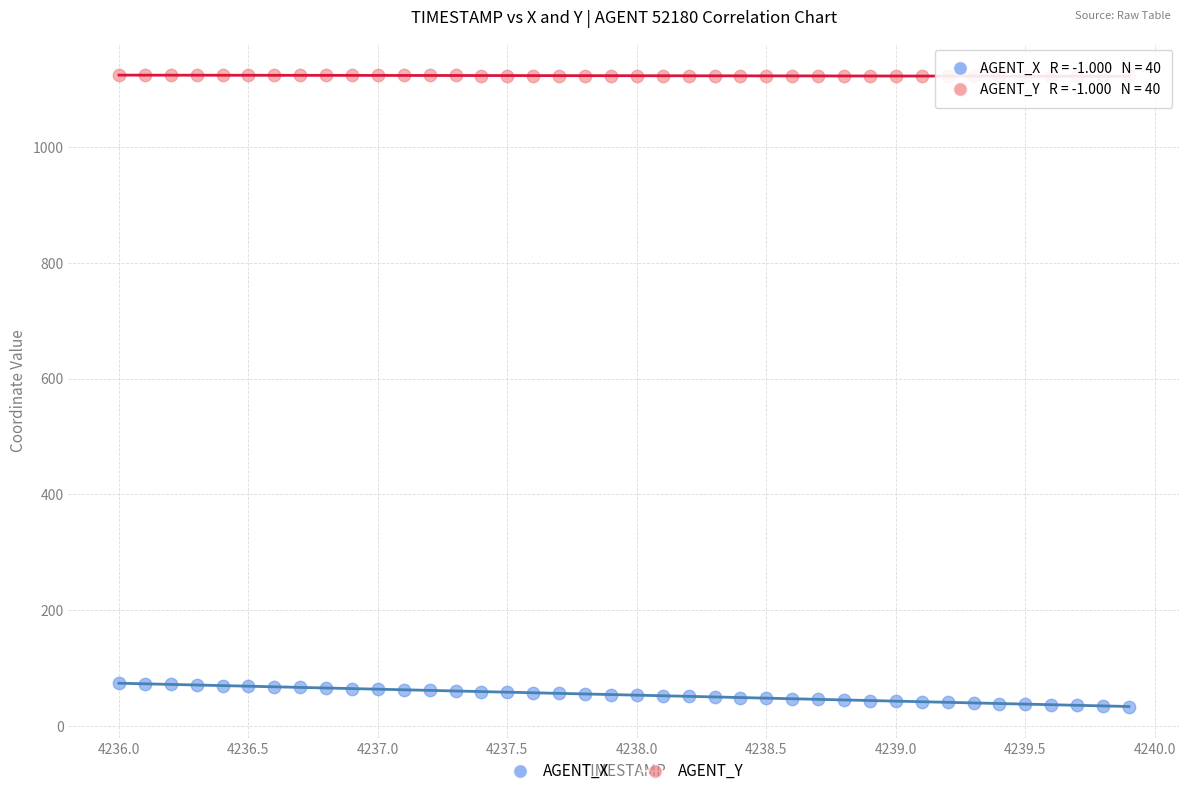

Which series contains the highest Y value?

AGENT_Y